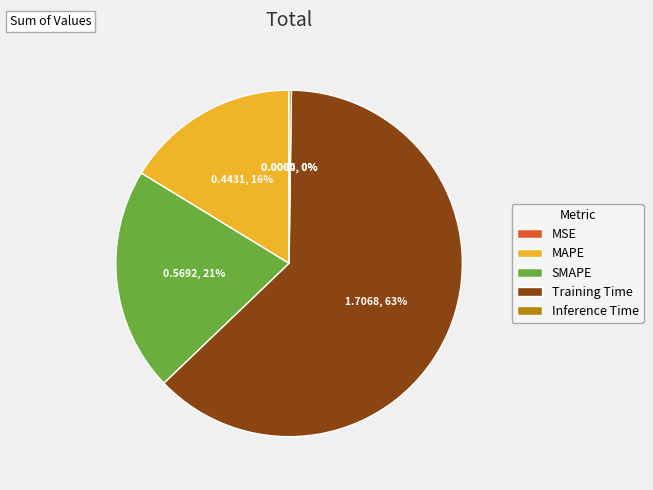

What is the largest slice in the pie chart?

Training Time